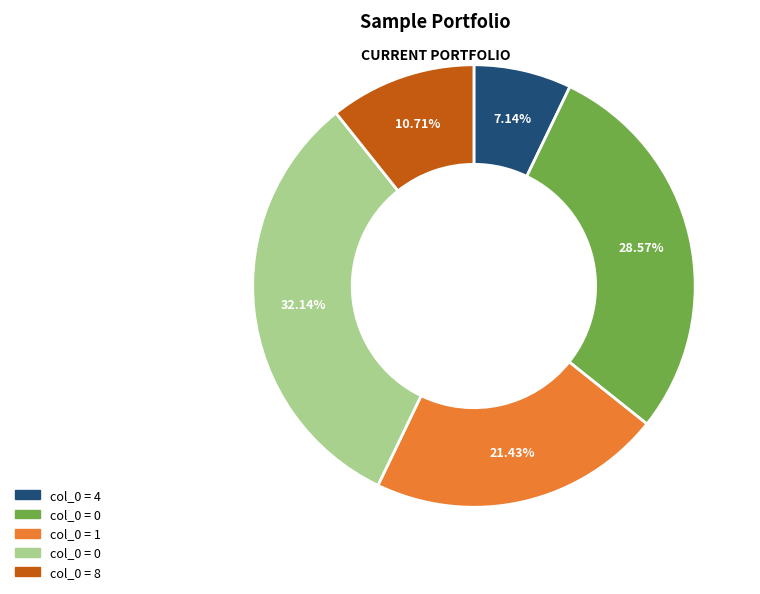

Is there a majority slice in this chart?

No